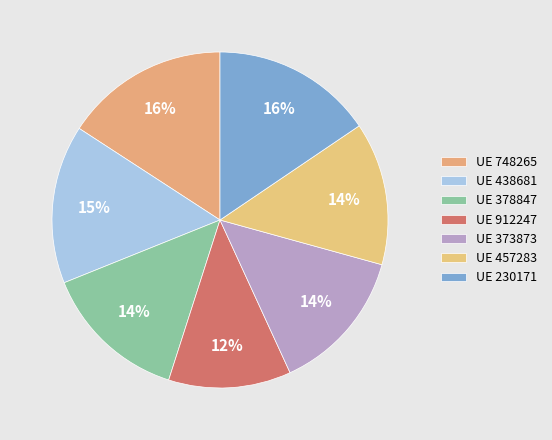

Count the number of slices in the pie.

7